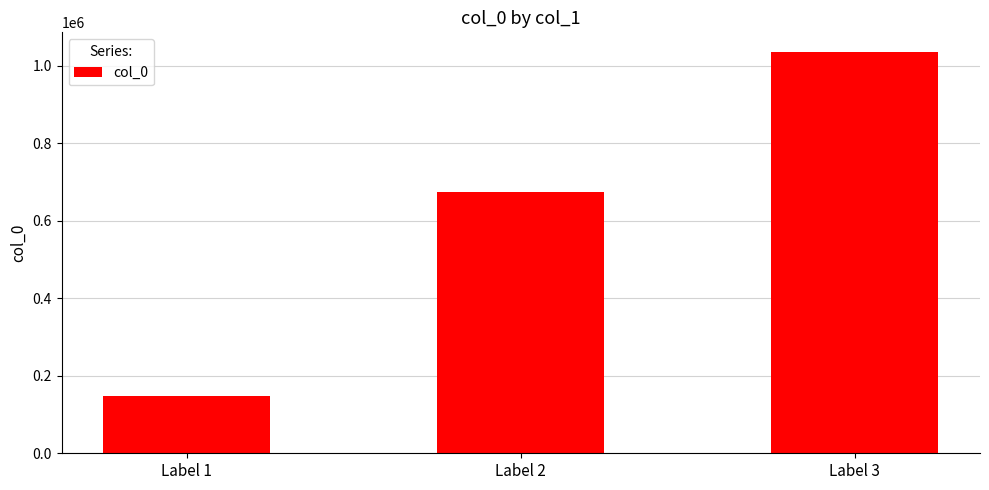

What is the change in value from Label 2 to Label 3?

+360701